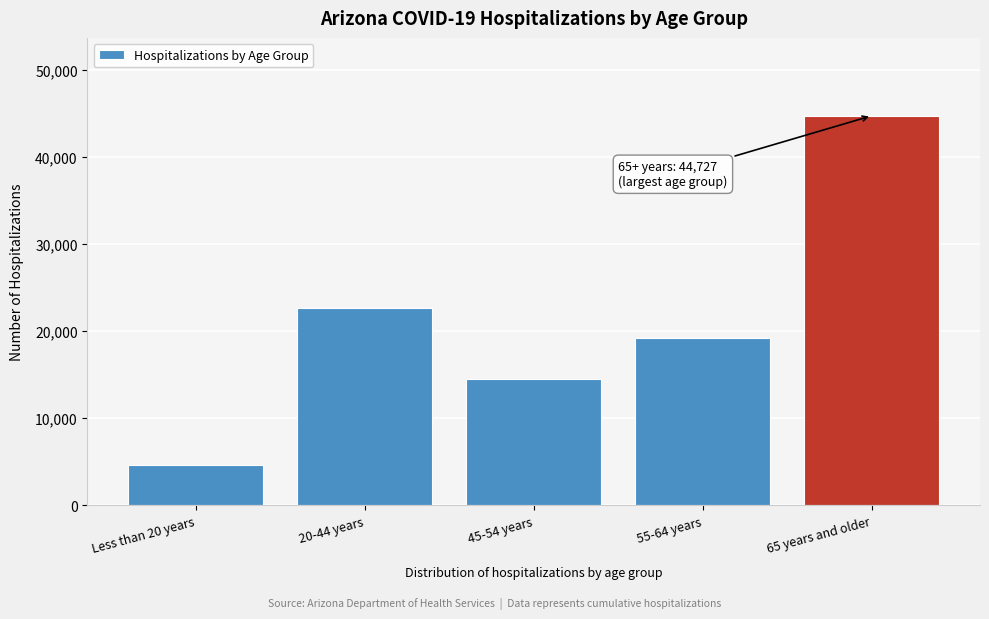

Reading right to left, list all the values displayed in this chart.

44727	19169	14480	22700	4560